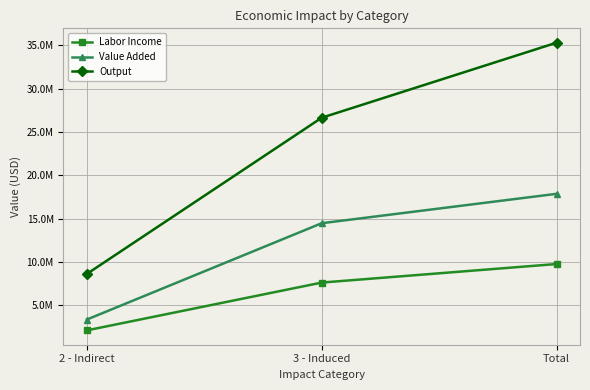

What are all the series names shown in the legend?

Labor Income, Value Added, Output